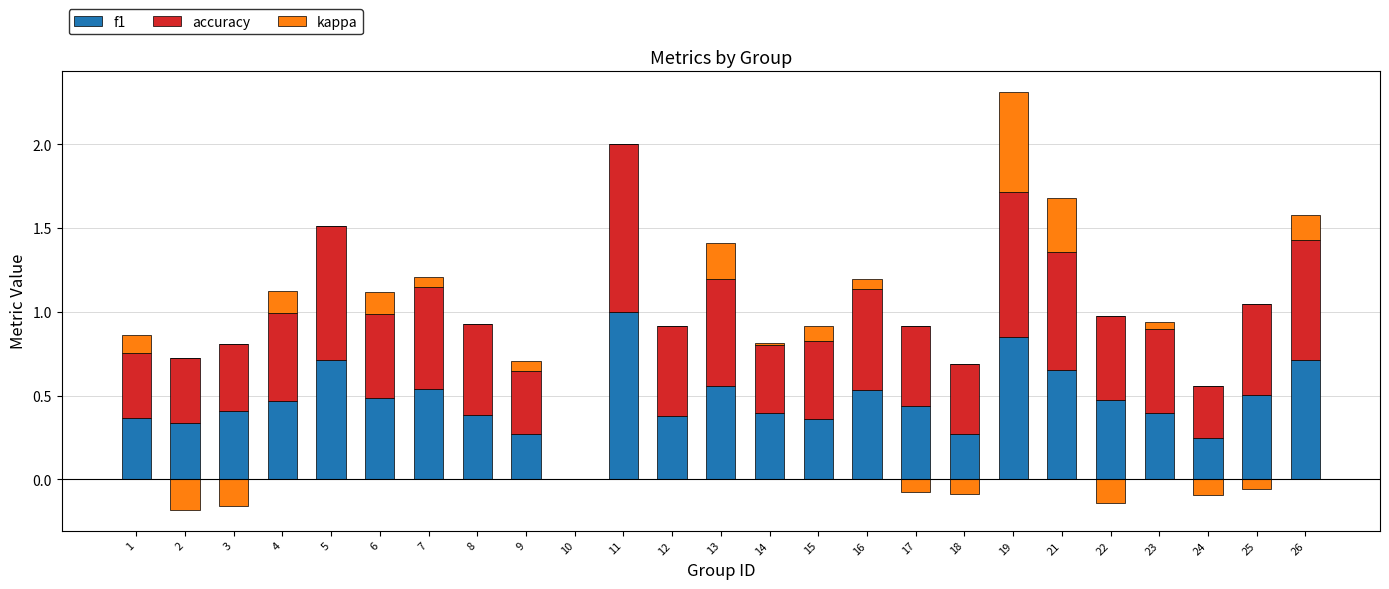

Between 19 and 17, which is larger?

19